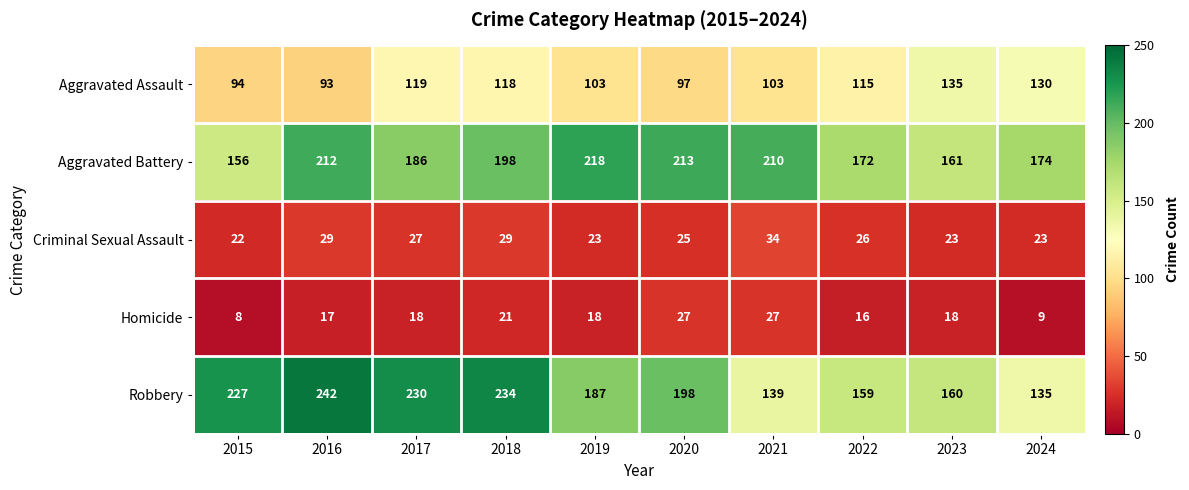

What is the total value across all series at 2019?

549